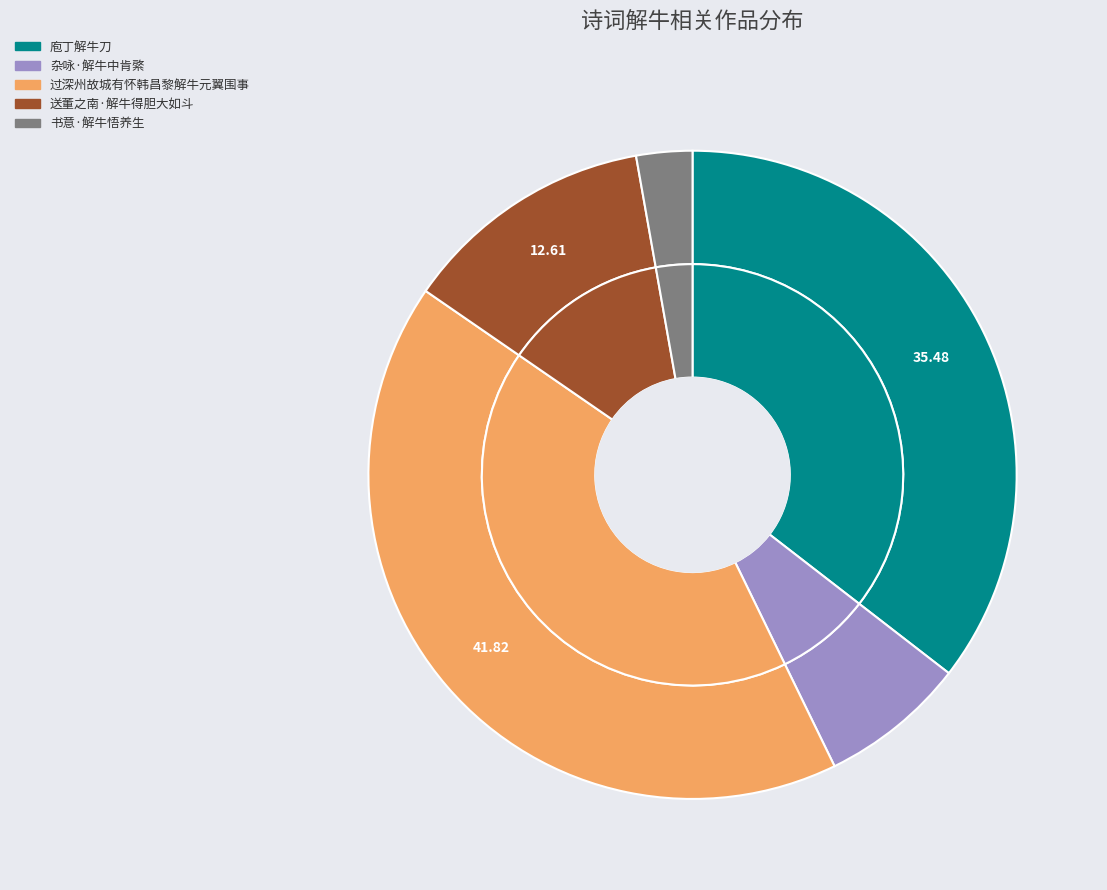

What is the total percentage of 庖丁解牛刀 and 书意·解牛悟养生?

38.3%